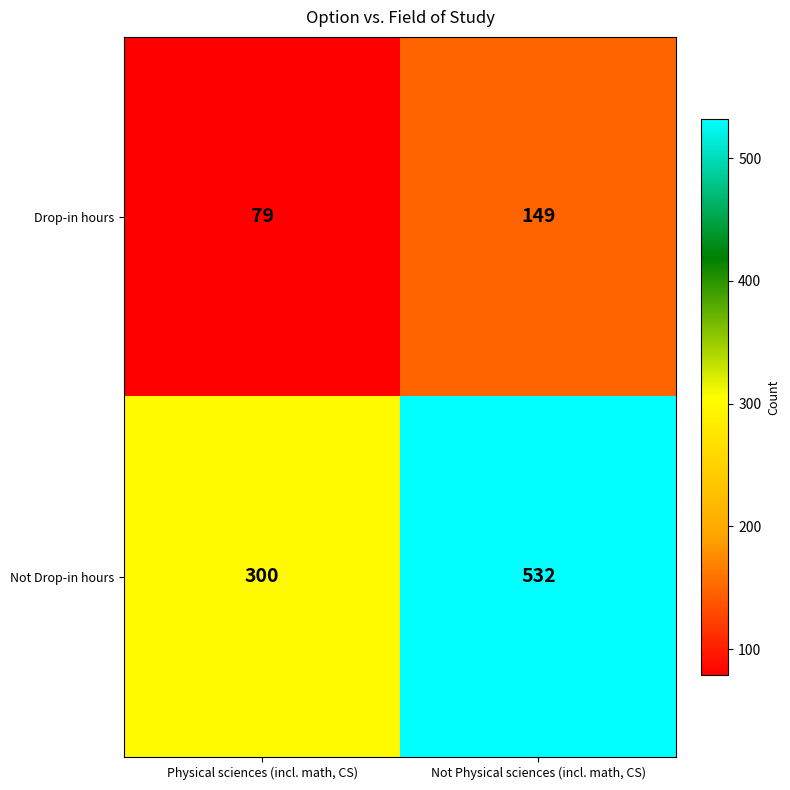

At which category is the sum across all series the highest?

Not Physical sciences (incl. math, CS)